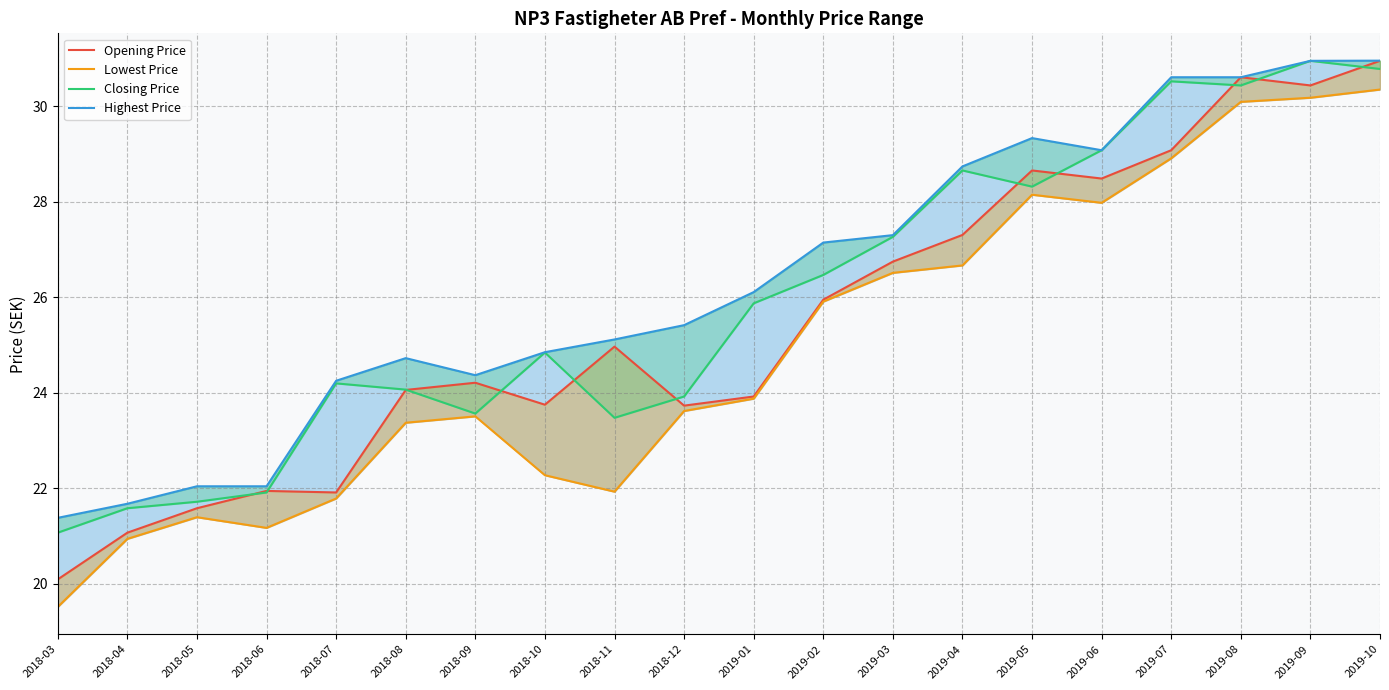

What position from the left is 2018-04?

2